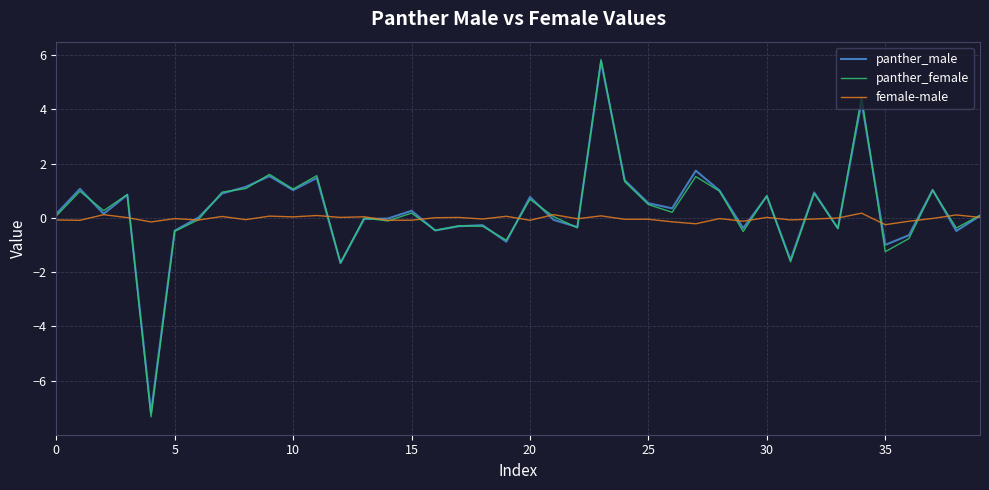

Count the number of data series in this chart.

3